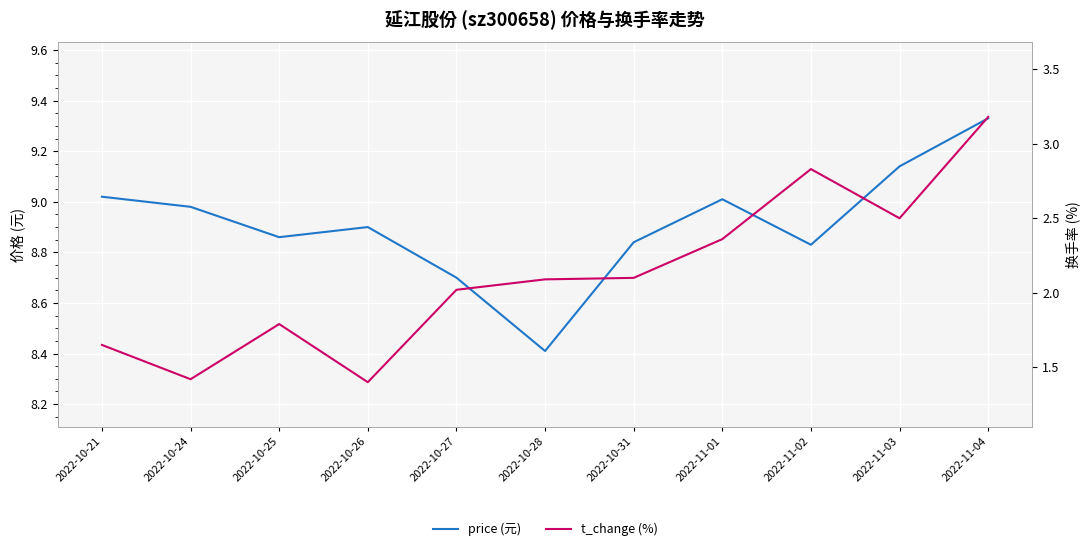

At how many categories does at least one series exceed 1?

11